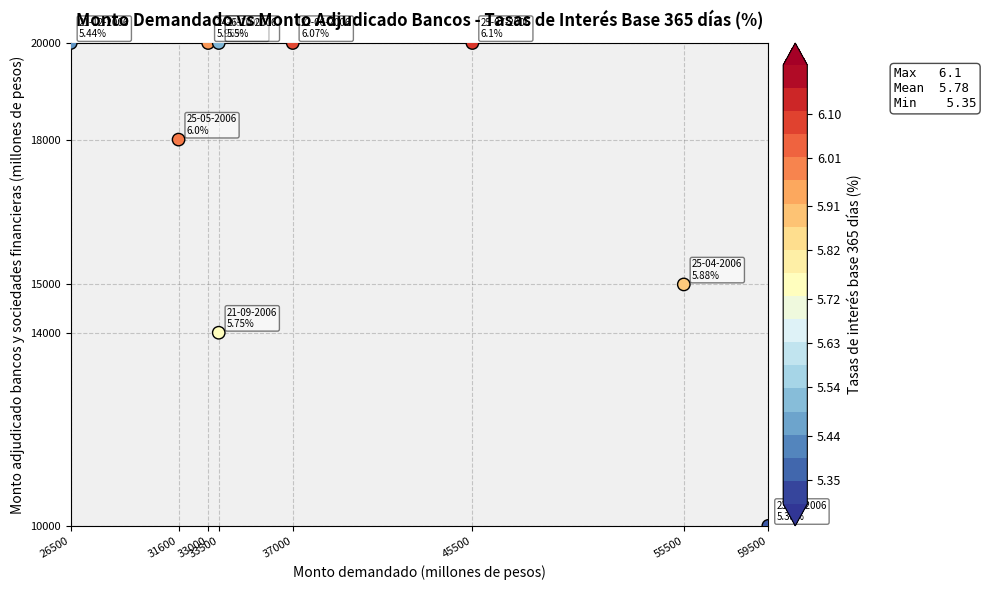

How many values are between 15000 and 20000?

7